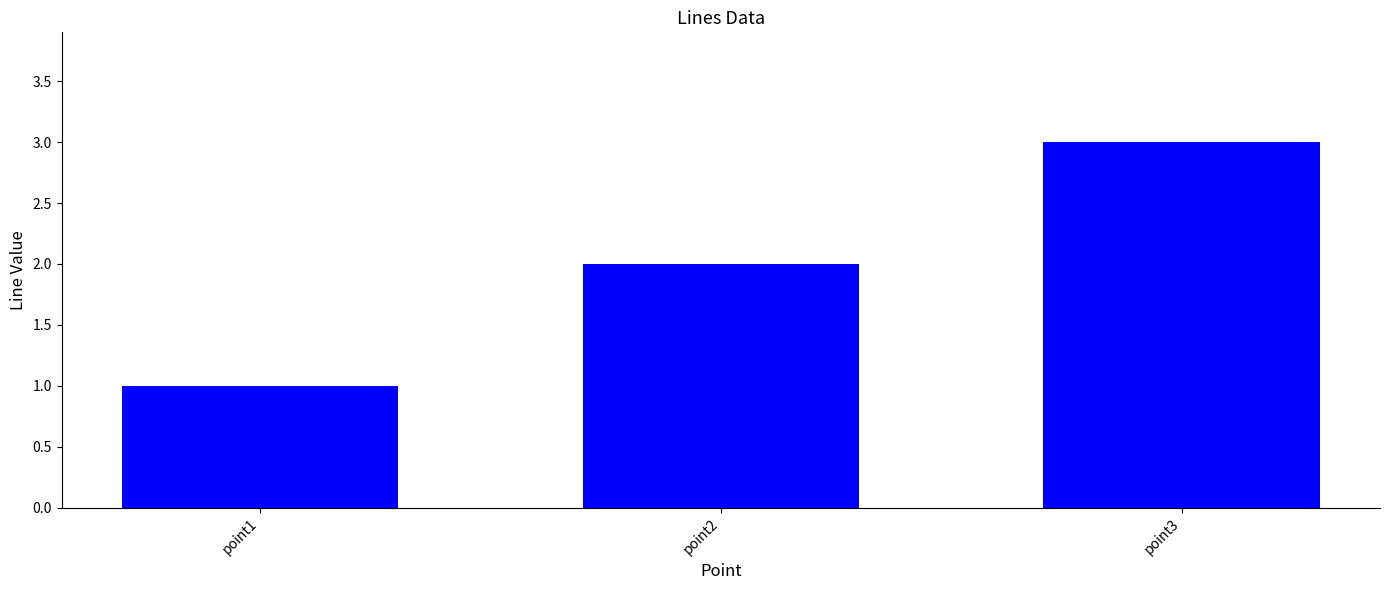

What is the value of the 1st bar from the left?

1